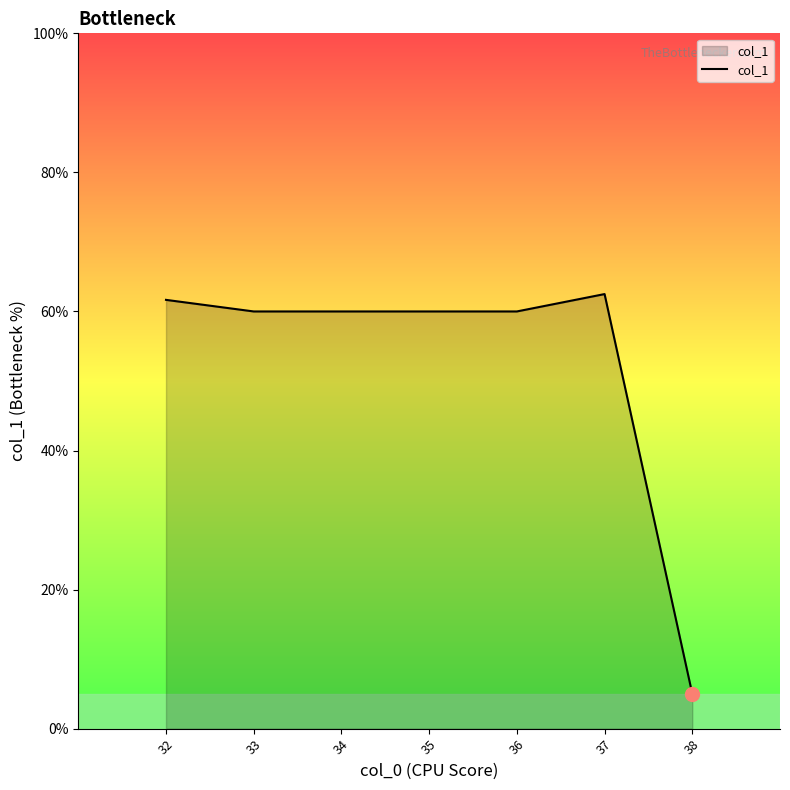

What is the value of the 6th point from the left?

6.2